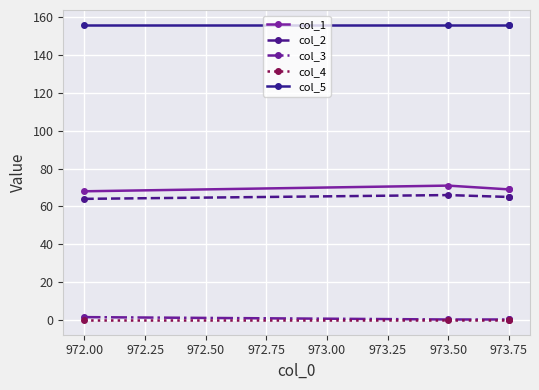

Which series has the widest spread of values?

col_1